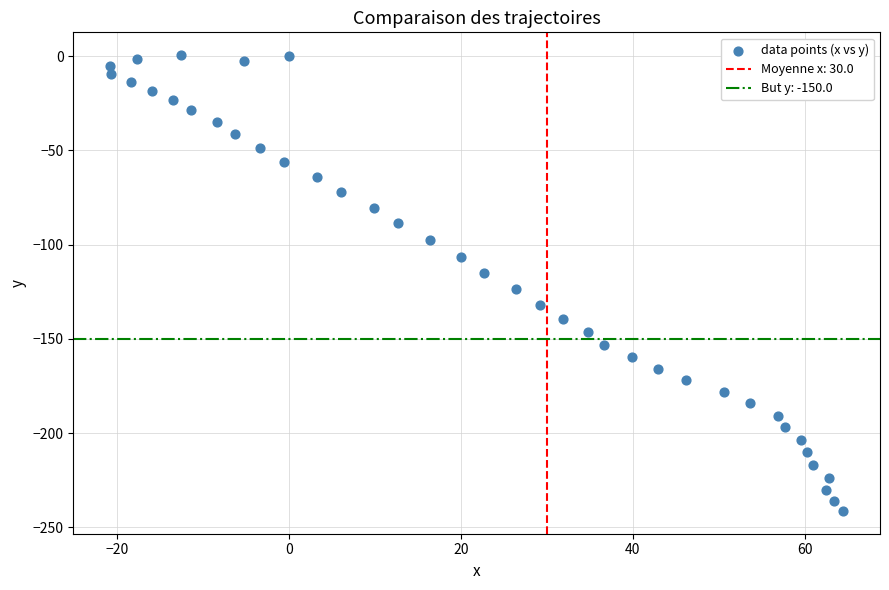

What is the range of X values (max minus min)?

85.3